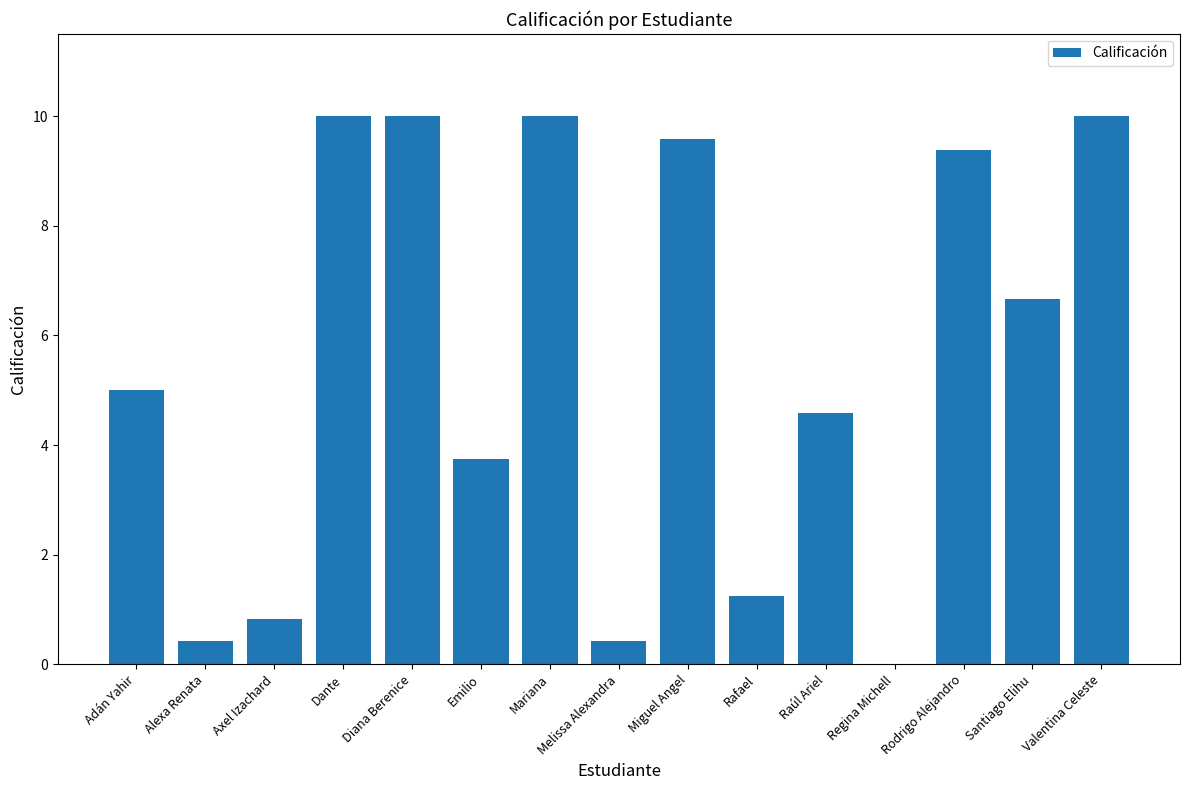

Is it true that the value at Emilio is 6.6?

False